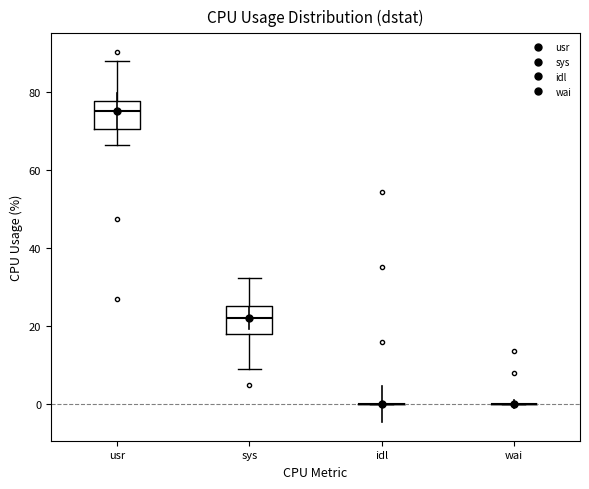

Where is the lower edge of the box for usr on the y-axis? The values are not printed on the chart, so give them approximately, as read against the axis.

70